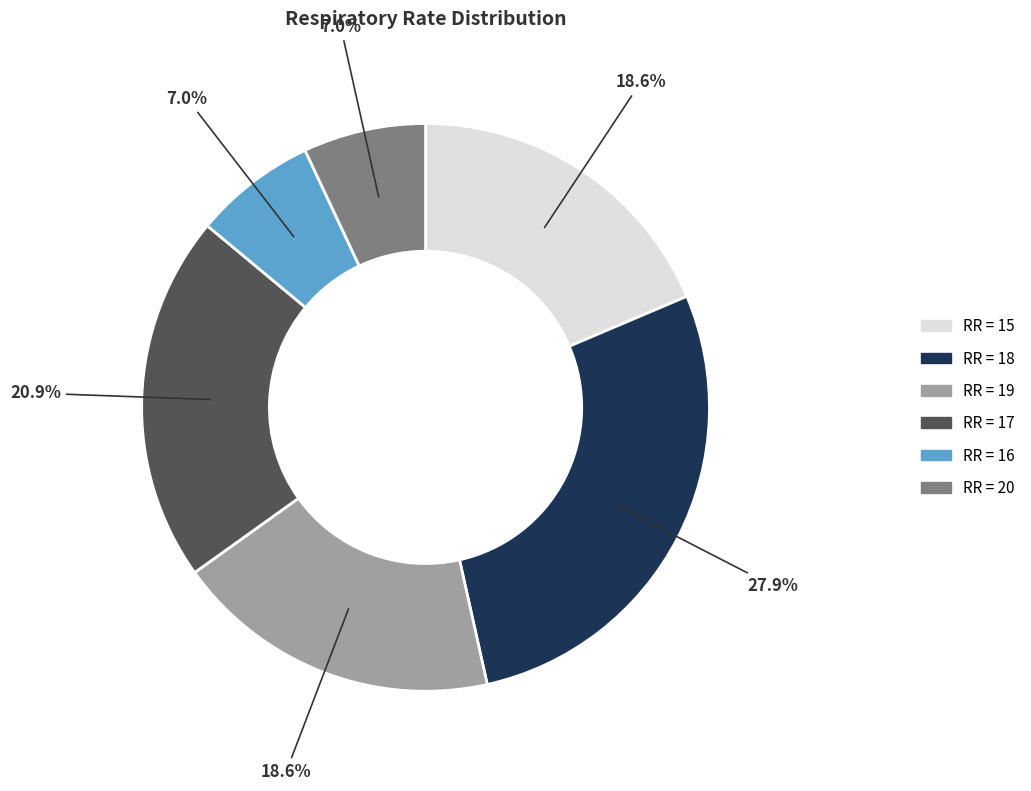

Is there a majority slice in this chart?

No